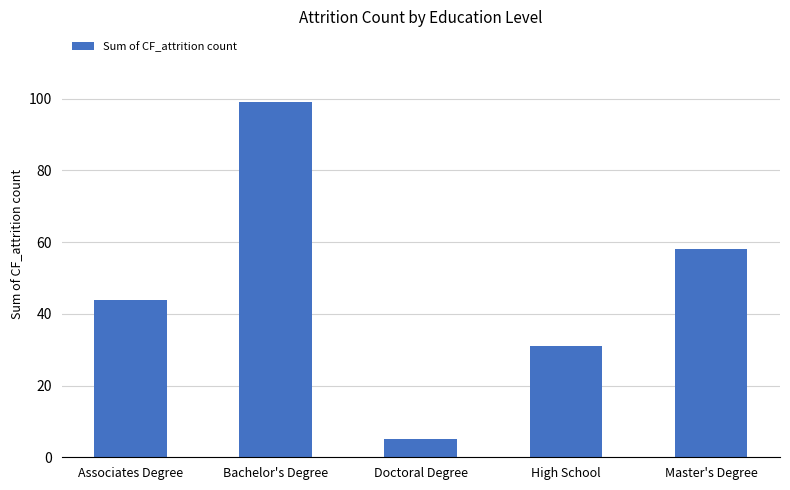

What is the label of the 1st bar from the right?

Master's Degree